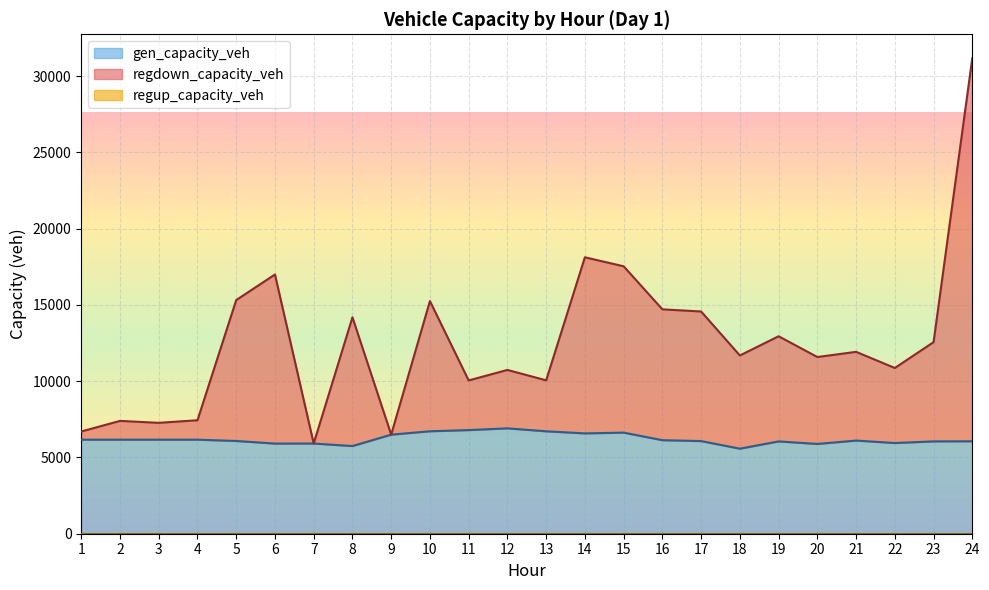

Is it true that gen_capacity_veh equals 6717.6 at 10?

True